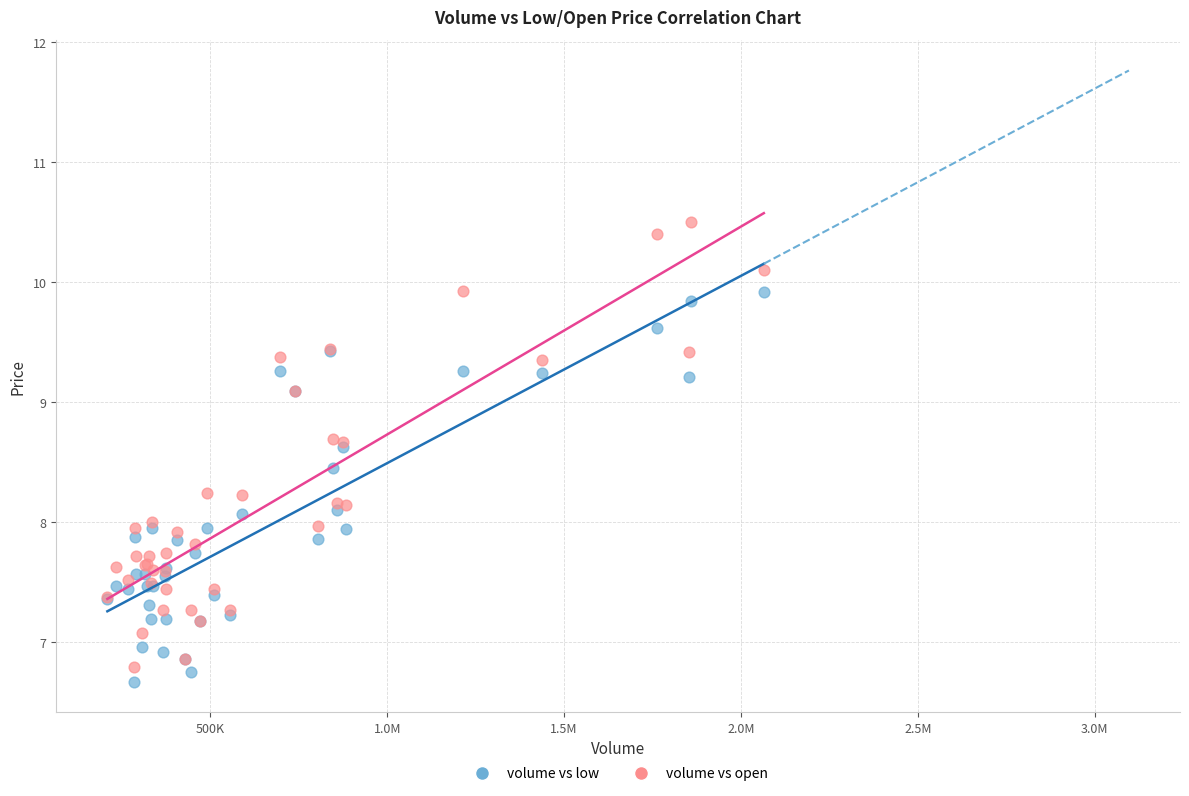

What are all the series names shown in the legend?

volume vs low, volume vs open